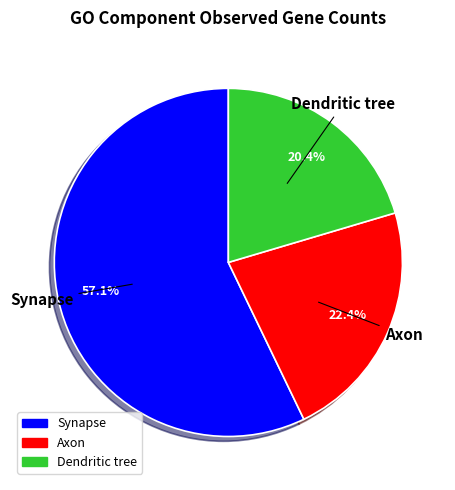

Which has a higher value, Synapse or Axon?

Synapse